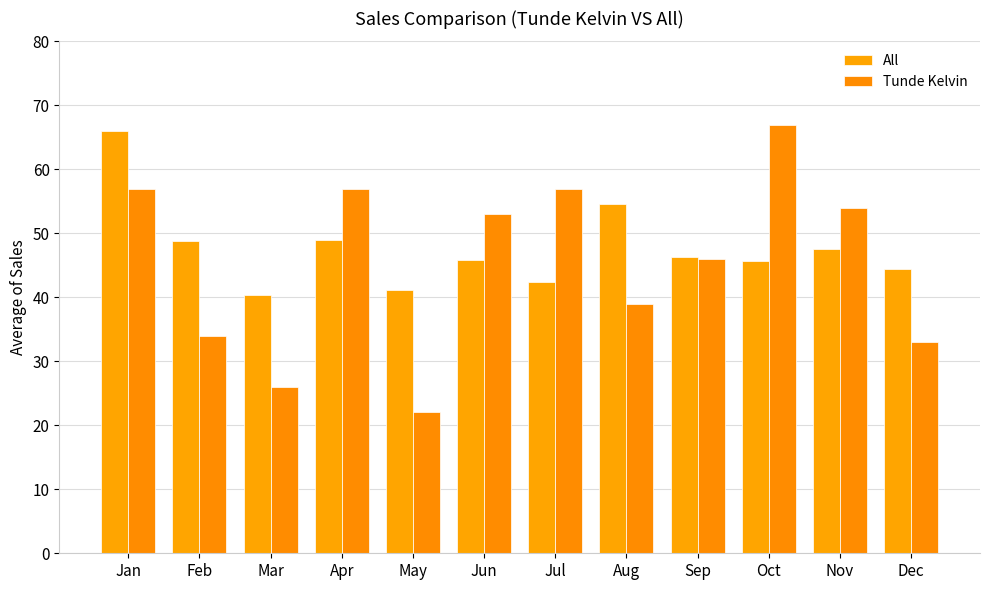

Which category has the lowest value across all series?

May